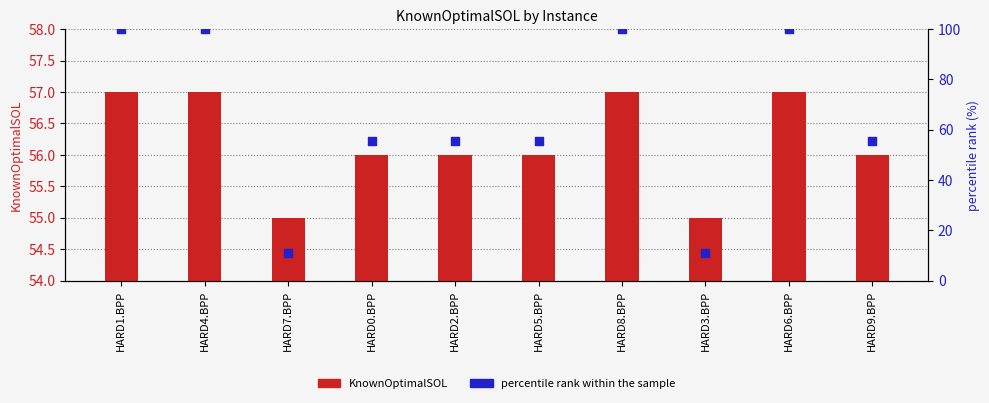

Which series has the largest Y range (max minus min)?

percentile rank within the sample